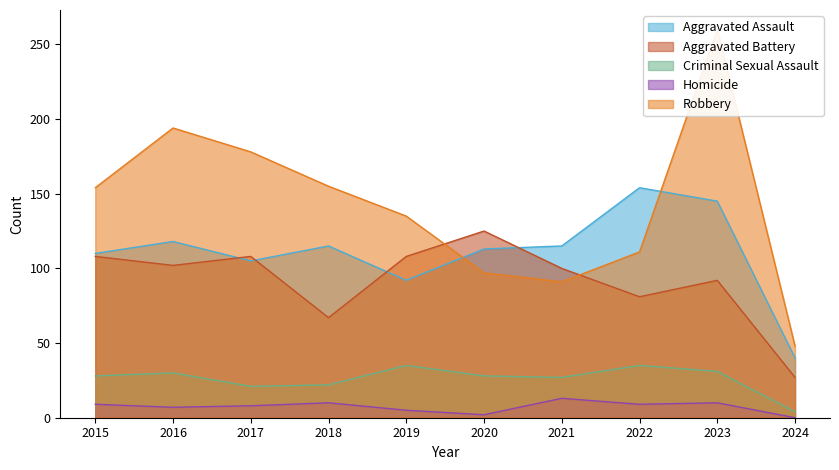

In Criminal Sexual Assault, how many points are lower than both neighbors (excluding endpoints)?

2